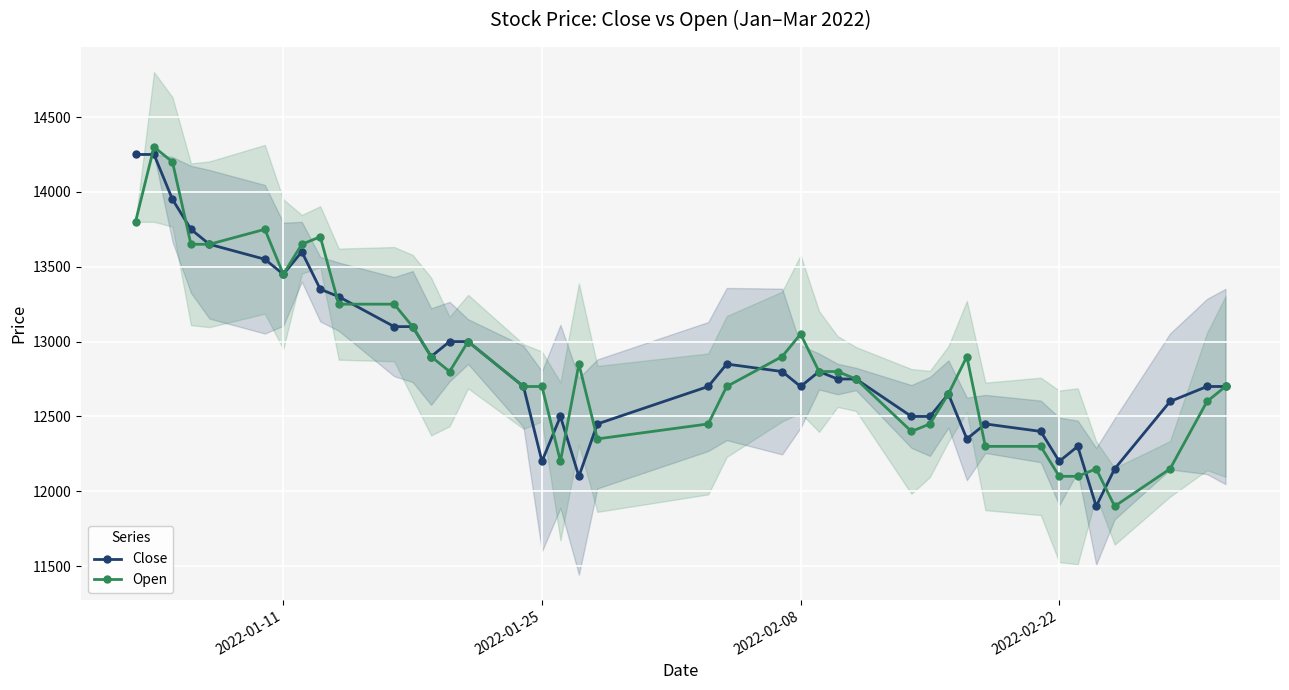

The value of Close at 2022-02-22 is 18461. True or false?

False